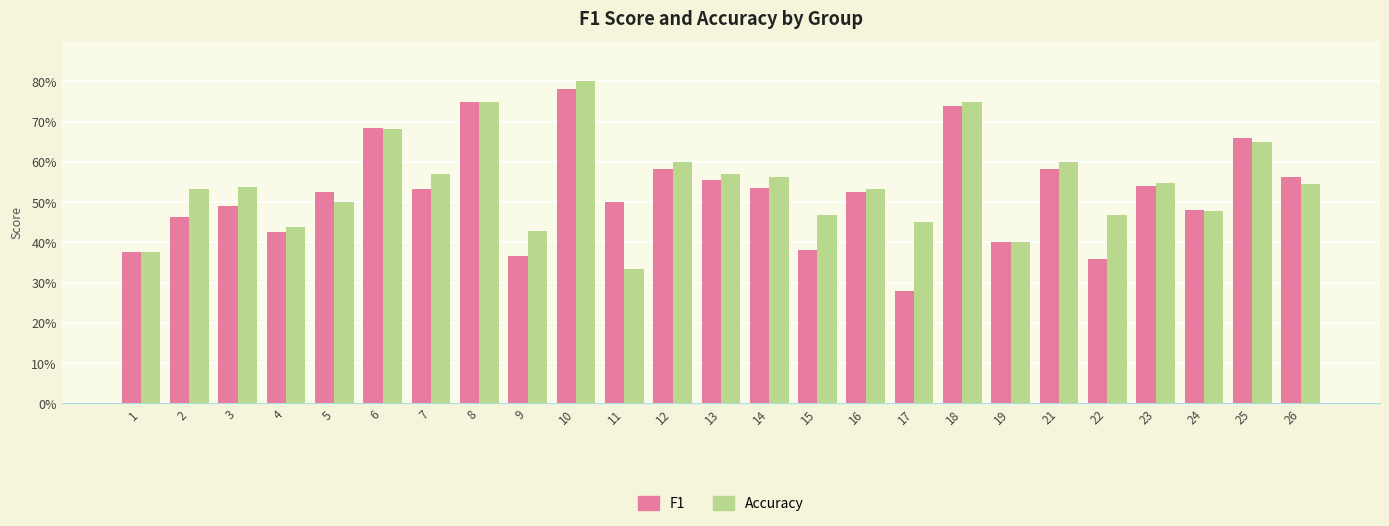

What are all the series names shown in the legend?

F1, Accuracy